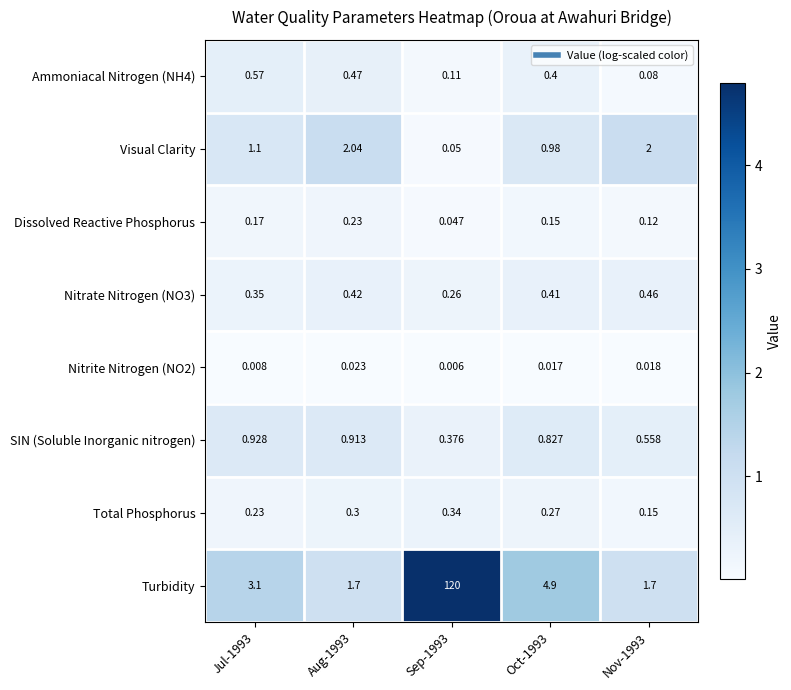

At how many categories does at least one series exceed 4?

2